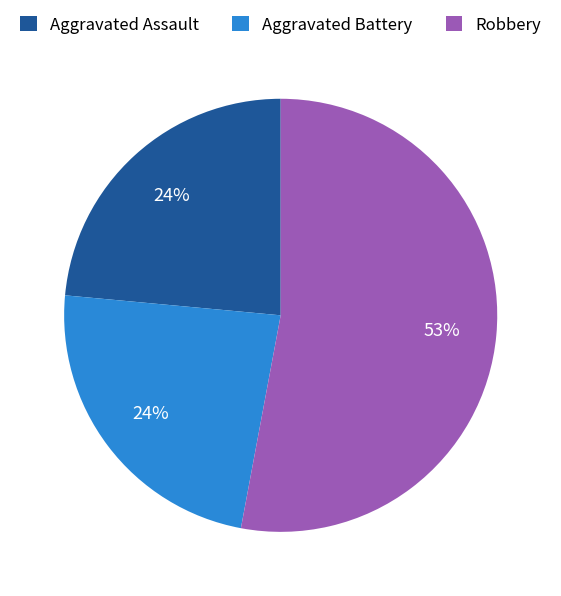

Combined, do Aggravated Assault and Robbery account for over 50%?

Yes